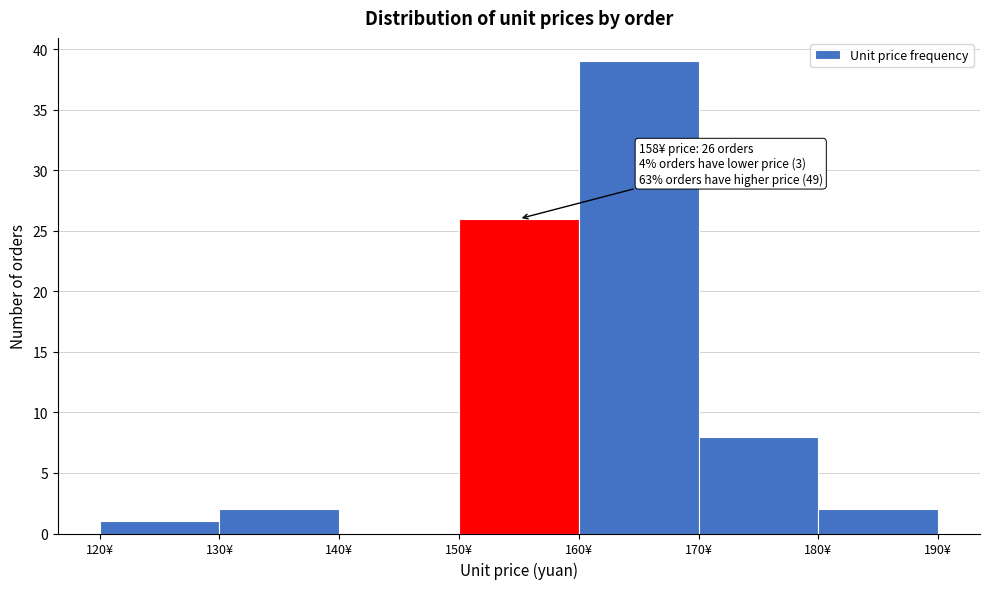

Over which range of the x-axis is the bar tallest?

160 to 170